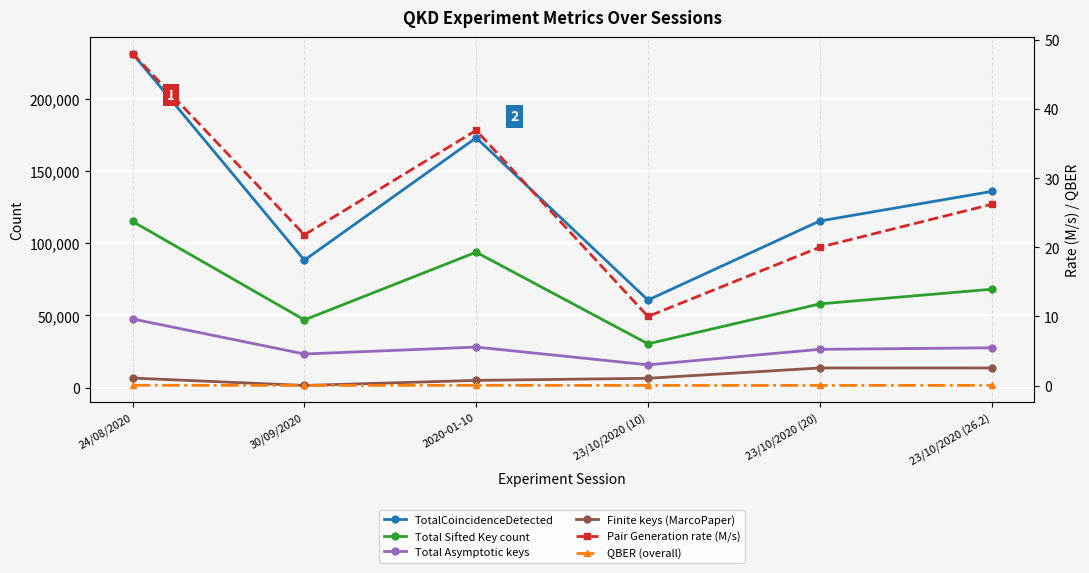

How many data points does each series have?

6